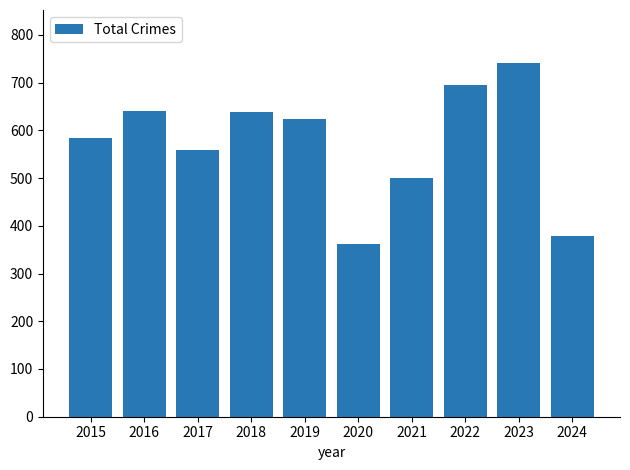

What is the smallest value displayed?

362